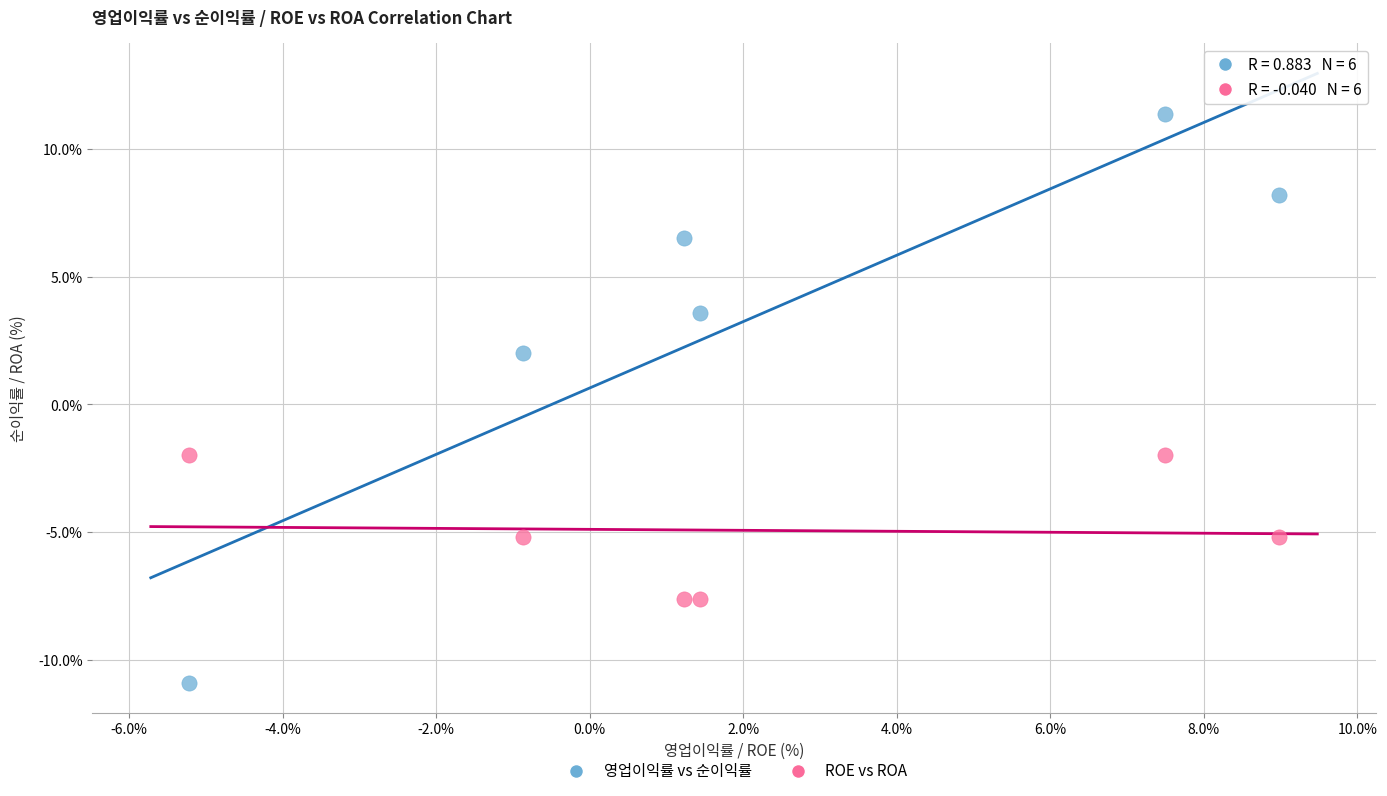

Which series has the widest spread of Y values?

영업이익률 vs 순이익률